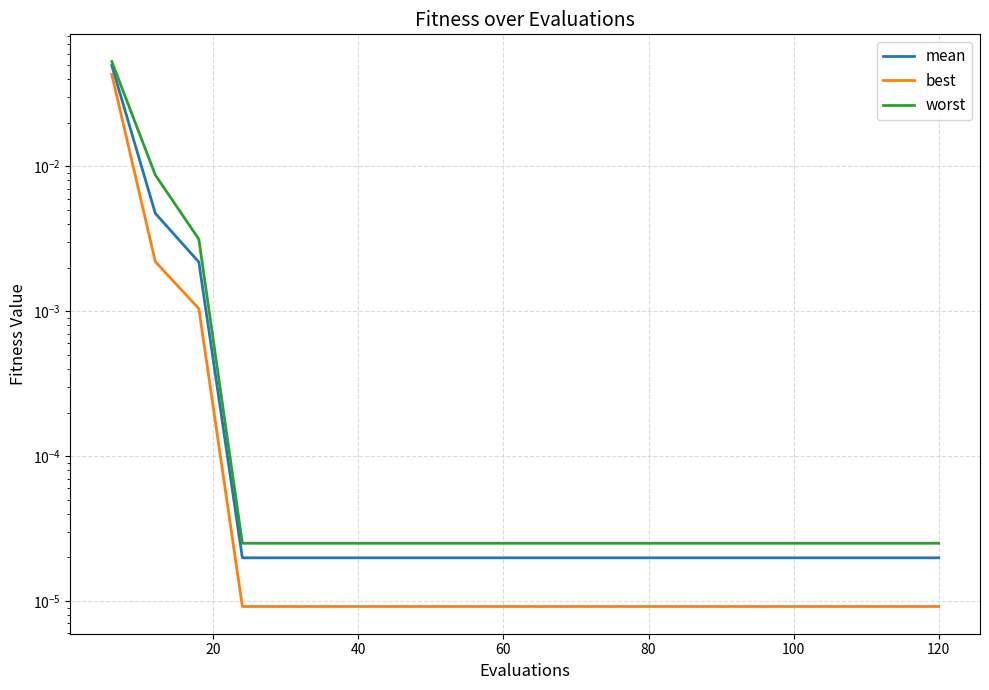

True or false: mean and worst cross at least once.

False